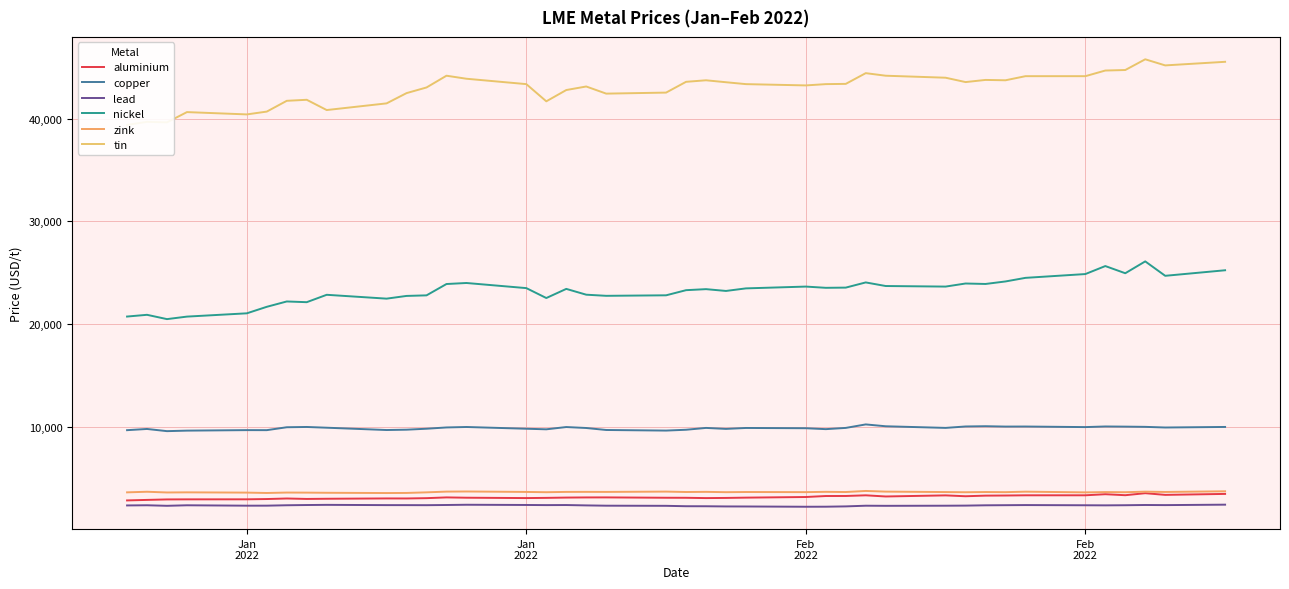

How many data points in lead are above 2342?

19